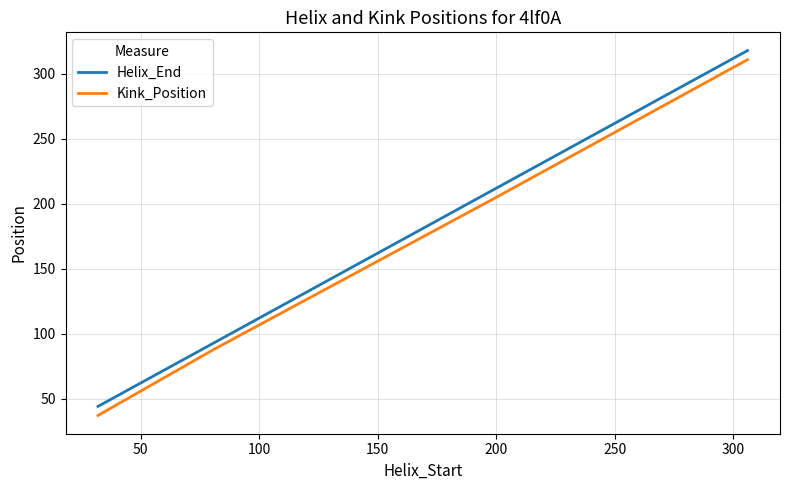

What is the lowest value of the Kink_Position series?

37